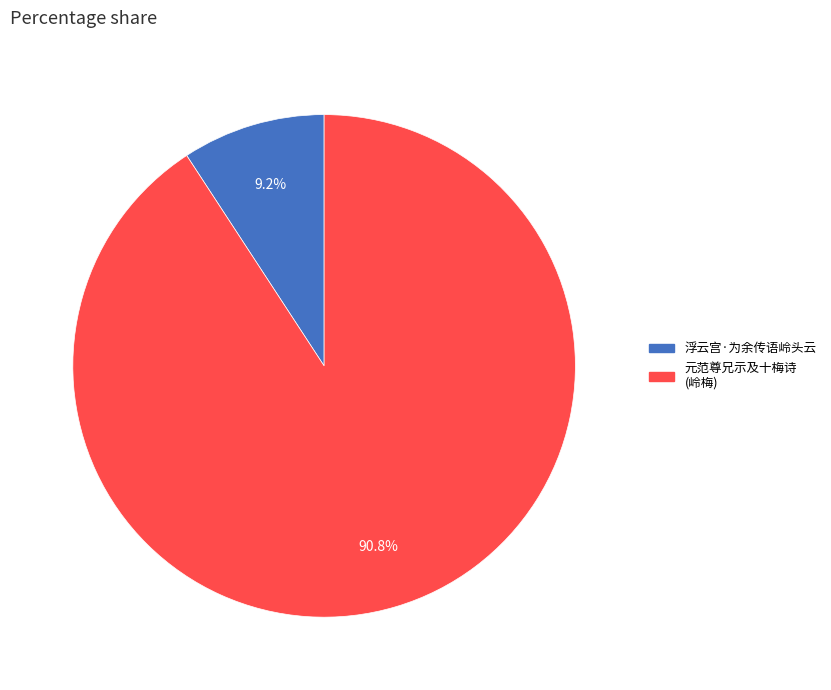

Is there a majority slice in this chart?

Yes